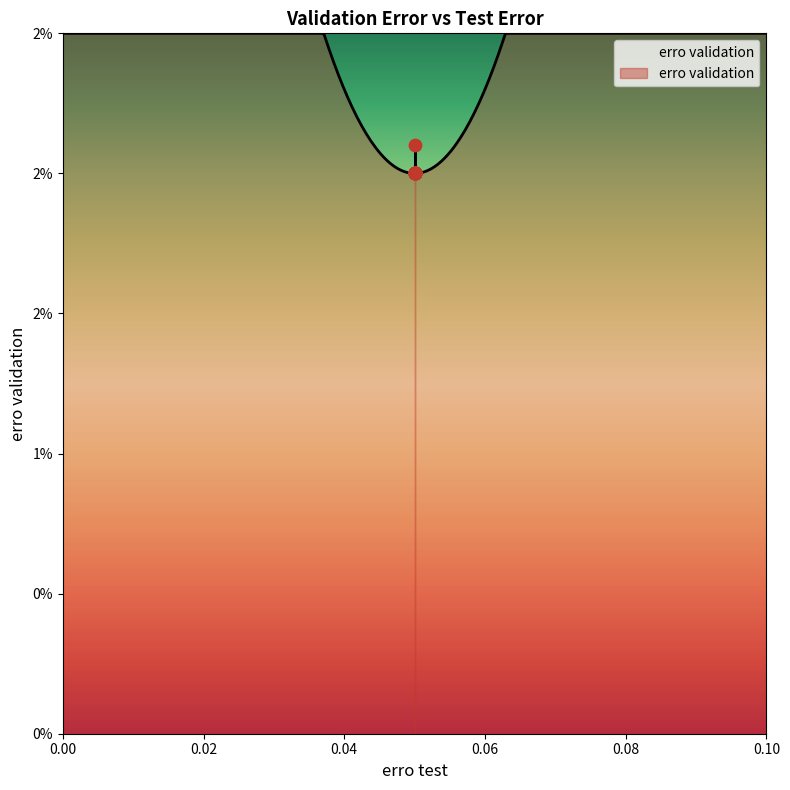

Which has a higher value, 0.05 or 0.05?

0.05